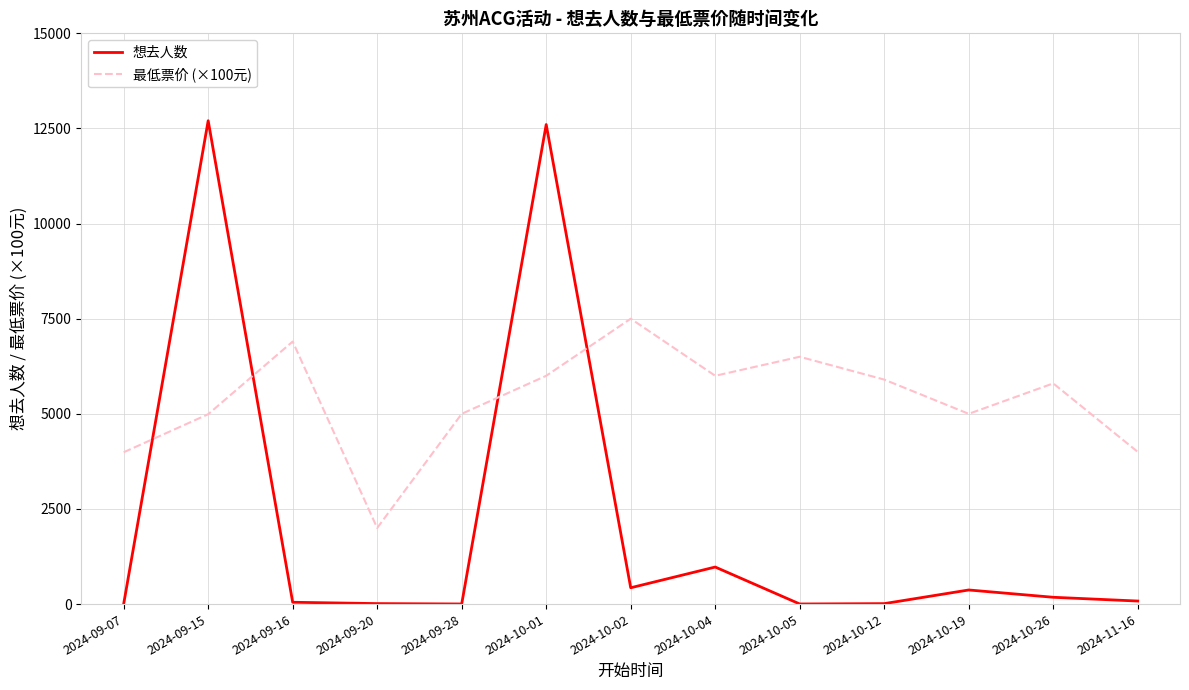

What are all the series names shown in the legend?

想去人数, 最低票价 (×100元)